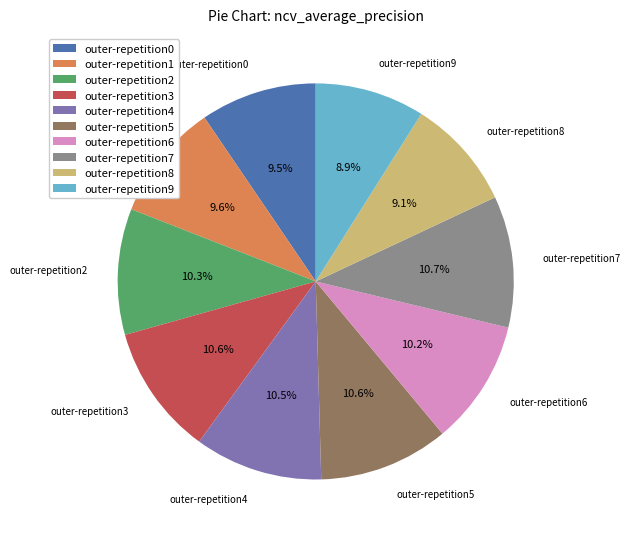

Is there a majority slice in this chart?

No